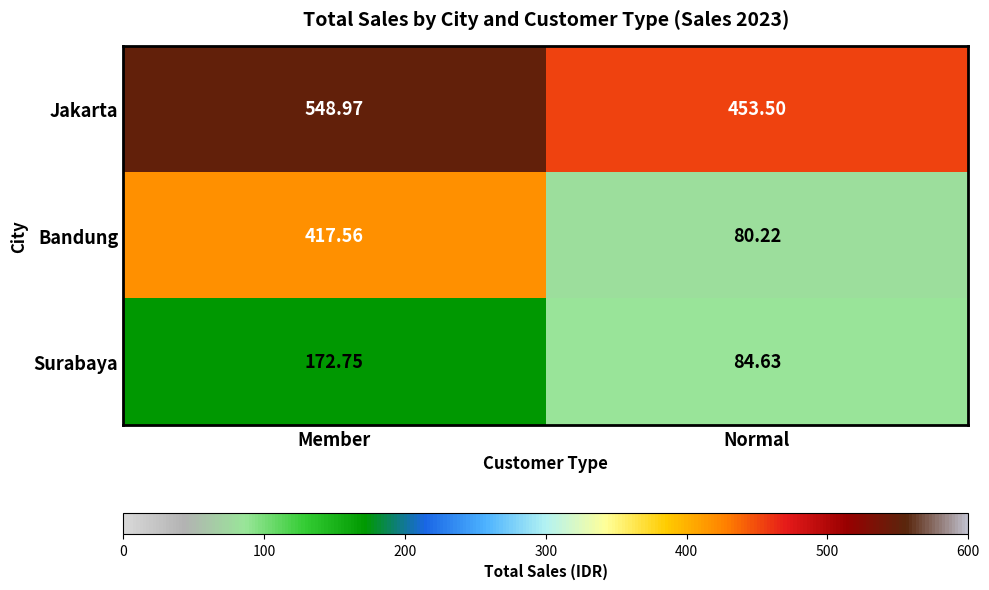

Which category has the lowest value across all series?

Normal